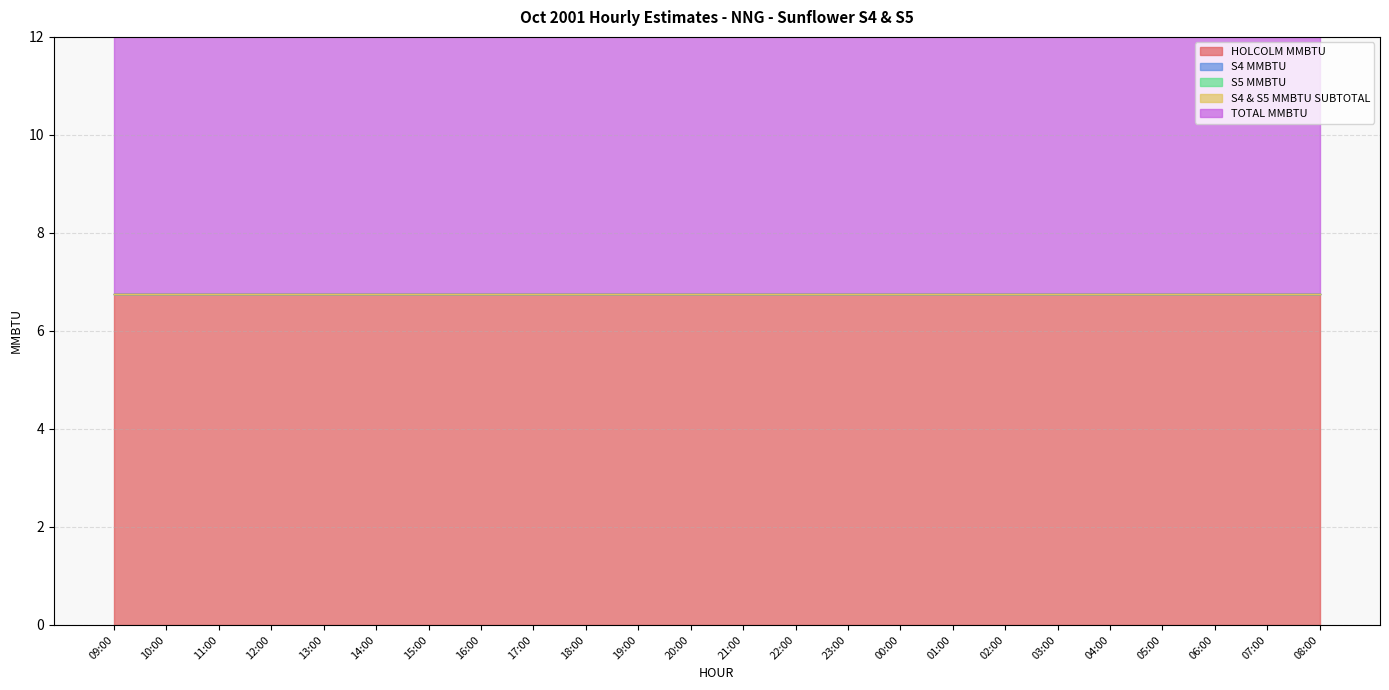

List the series in order of their peak value, lowest first.

S4 MMBTU, S5 MMBTU, S4 & S5 MMBTU SUBTOTAL, HOLCOLM MMBTU, TOTAL MMBTU